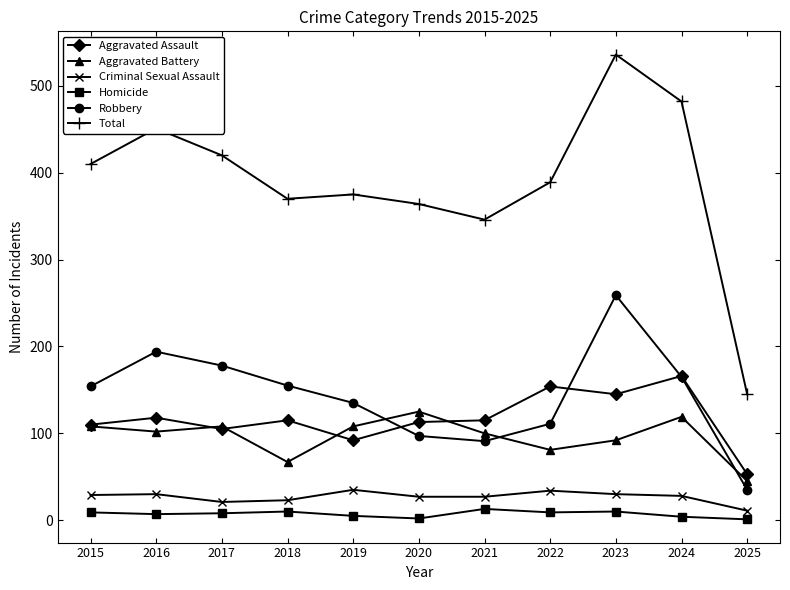

The value of Total at 2024 is 695. True or false?

False